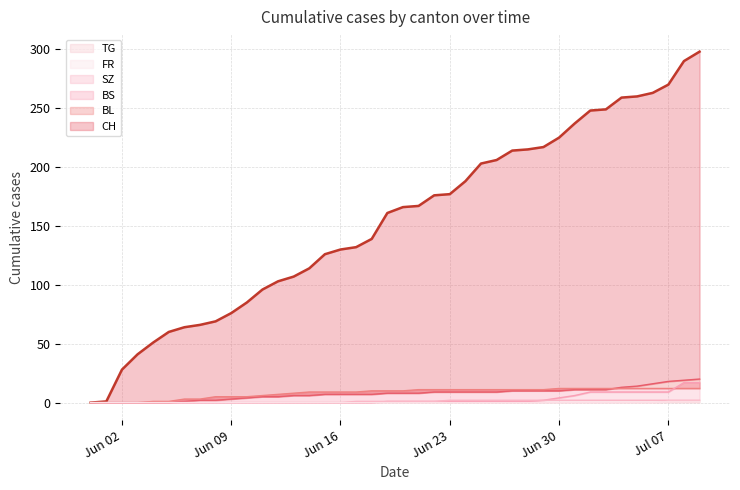

What is the highest value of the BL series?

20